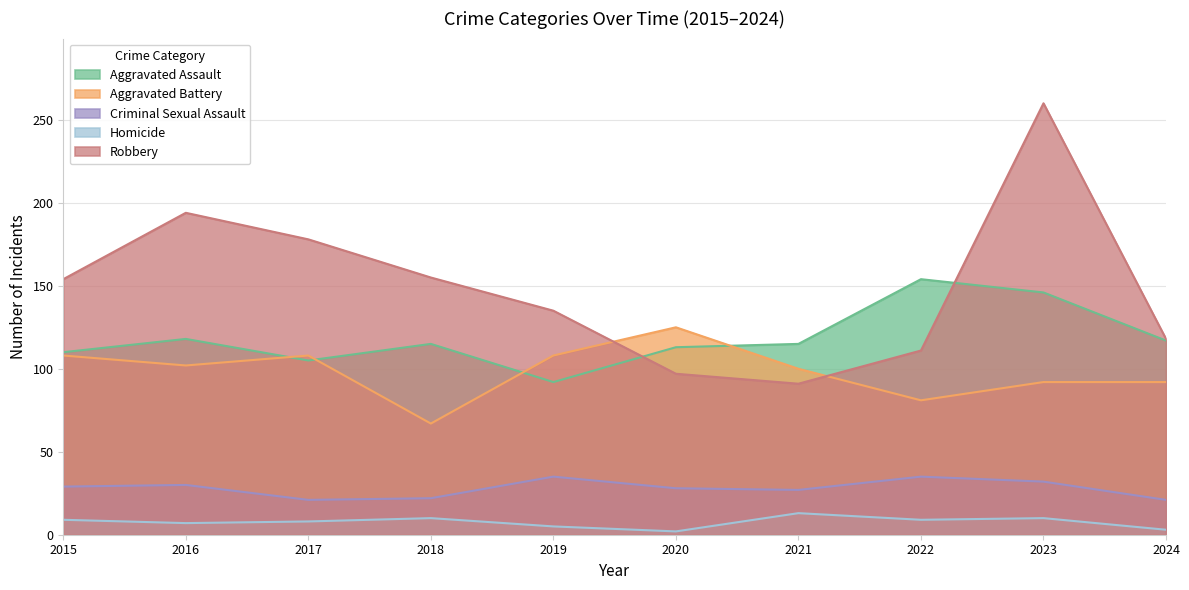

At which label does Aggravated Assault first exceed 115?

2016